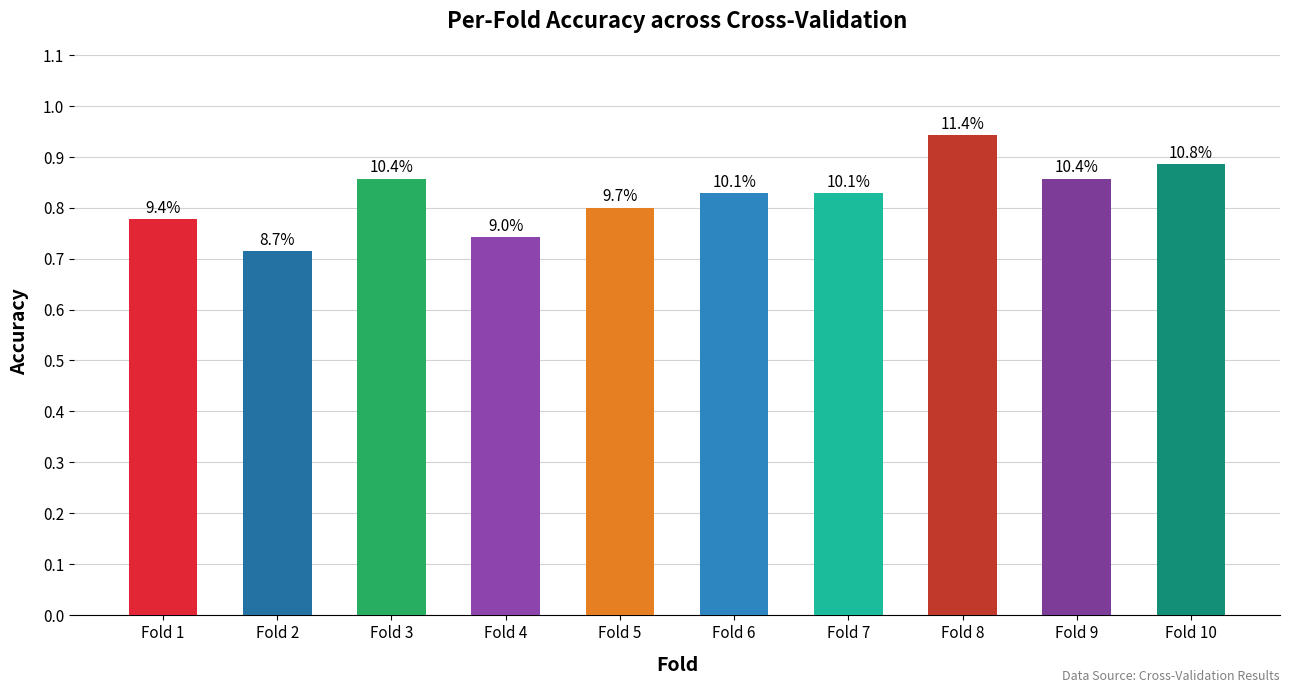

Does the chart contain stacked bars?

No